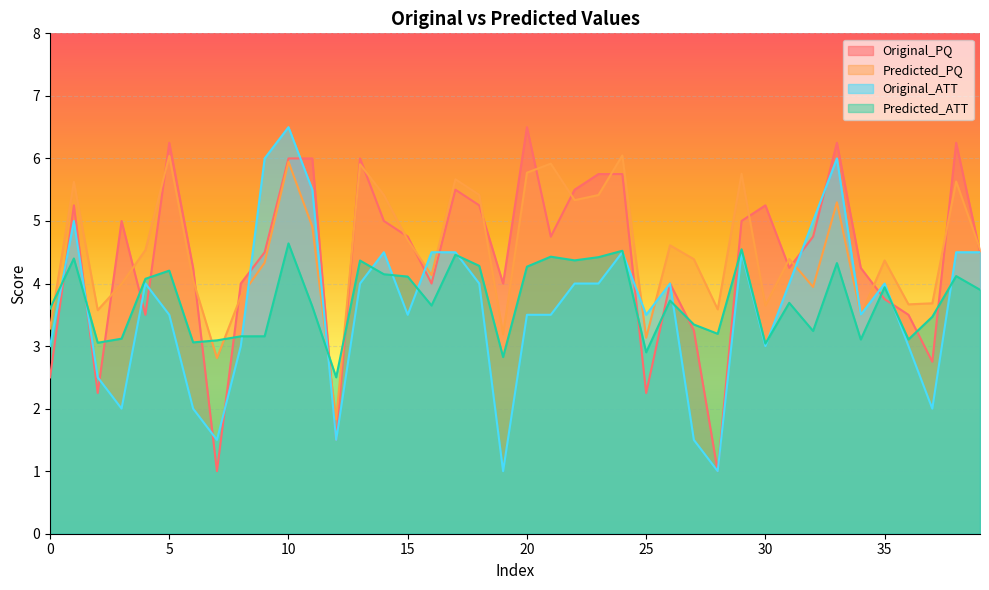

Where does the Original_ATT series first go above 4?

1